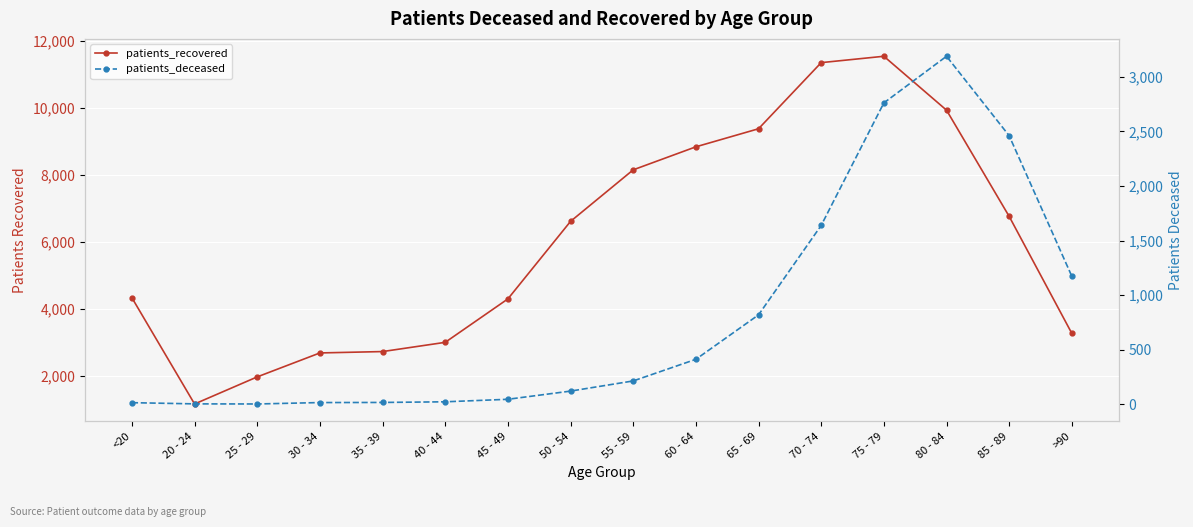

Between 50 - 54 and 80 - 84, which is larger?

80 - 84